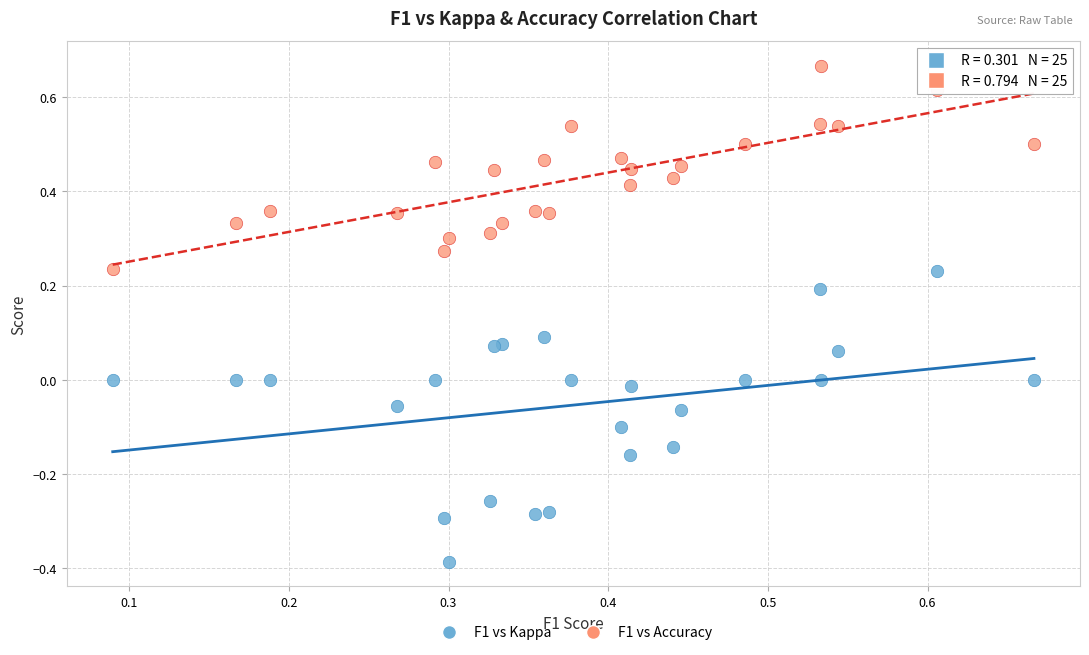

Which series has the largest Y range (max minus min)?

F1 vs Kappa